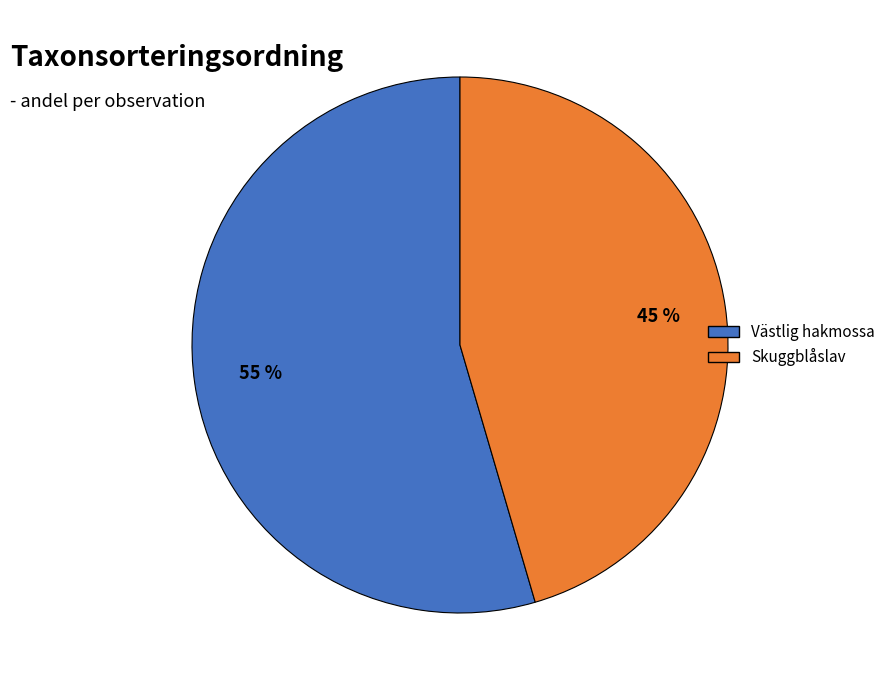

What is the majority slice?

Västlig hakmossa